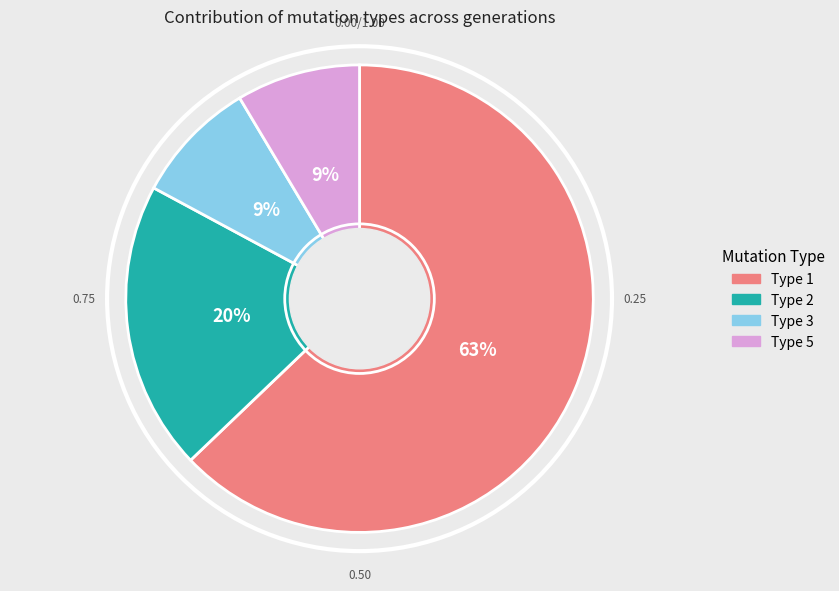

Is there any slice that represents more than half of the pie?

Yes